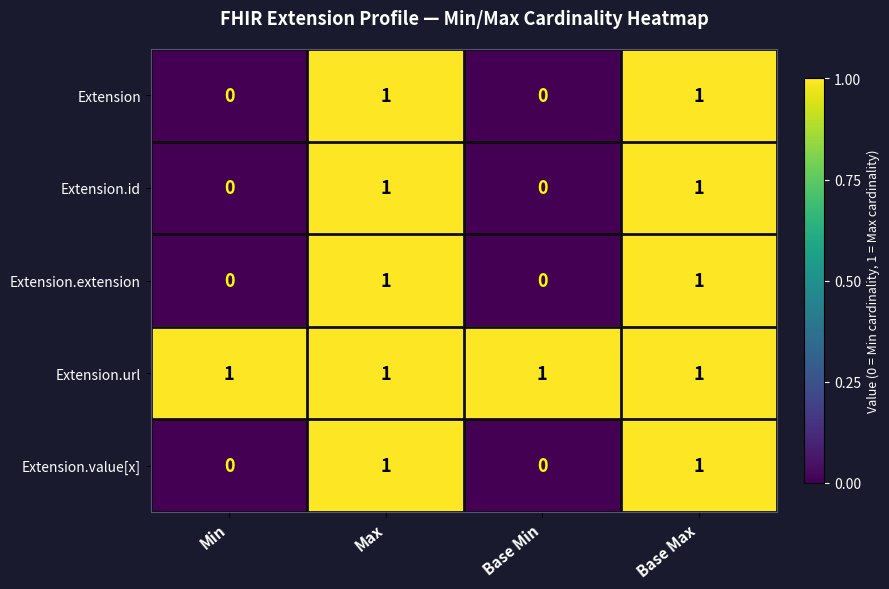

Count the Extension.extension values in the range 0 to 1.

4